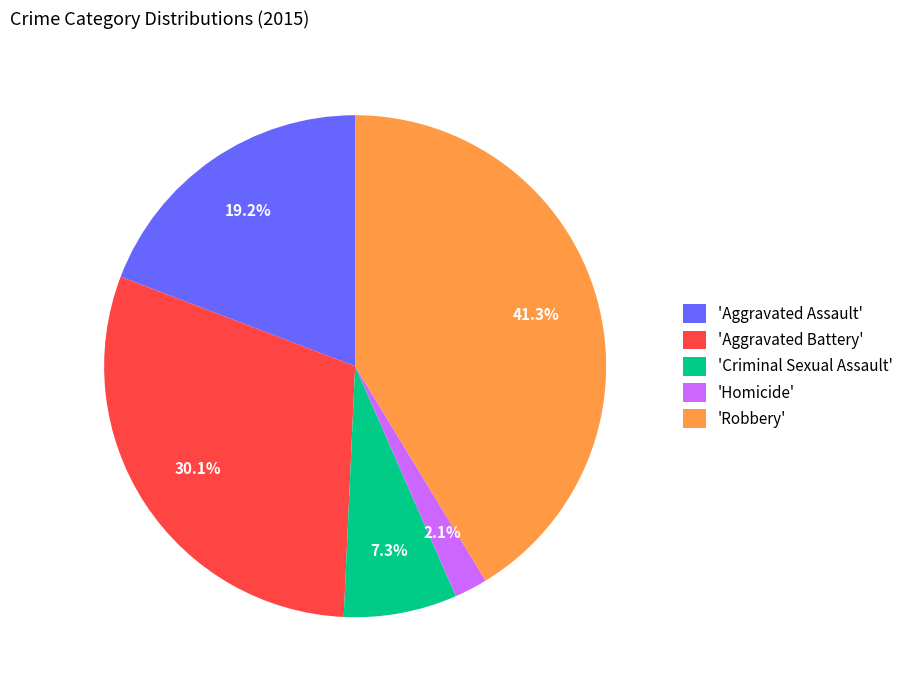

Which has a higher value, 'Robbery' or 'Criminal Sexual Assault'?

'Robbery'